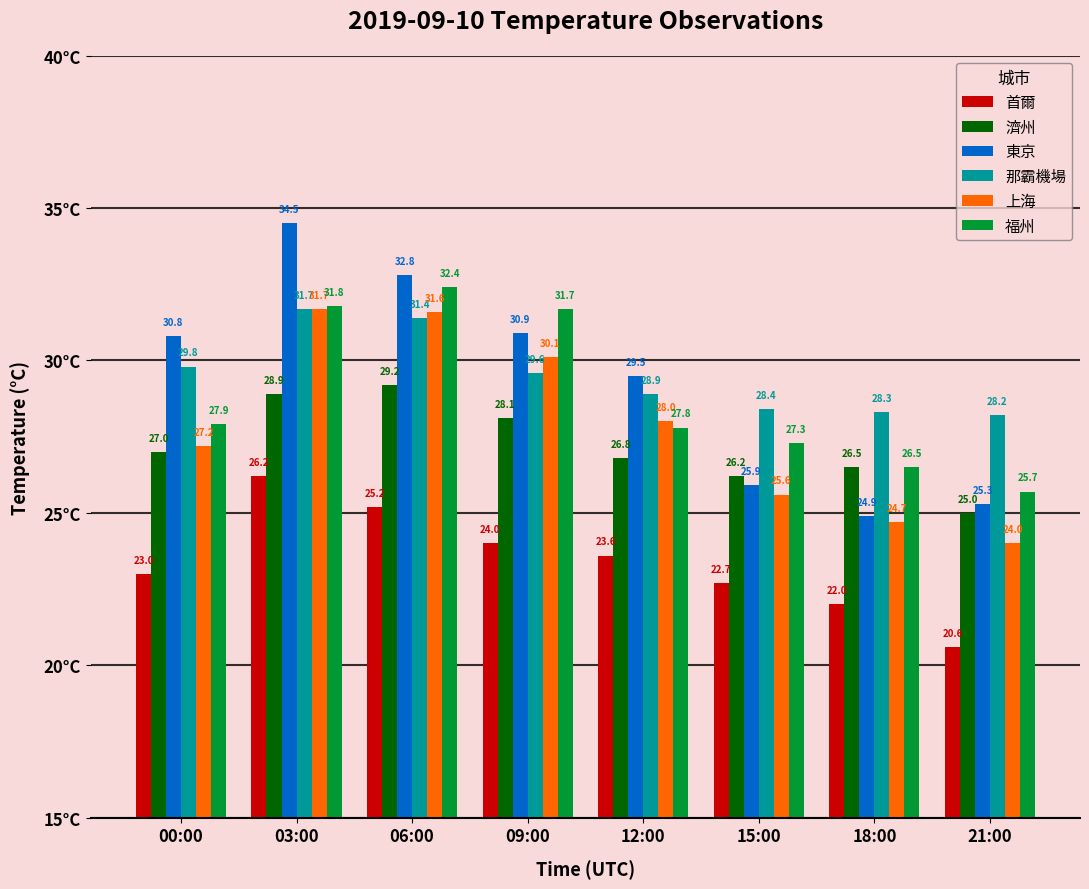

Is it true that 上海 equals 25.6 at 15:00?

True